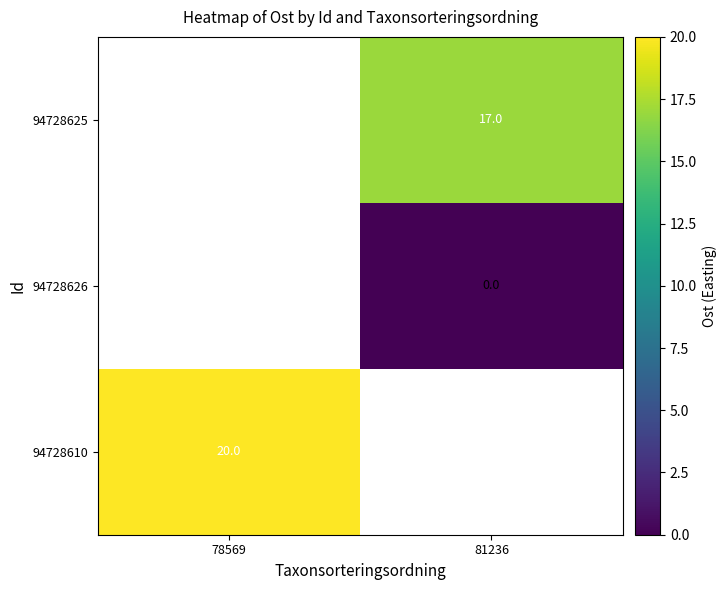

Which category has the highest value across all series?

78569